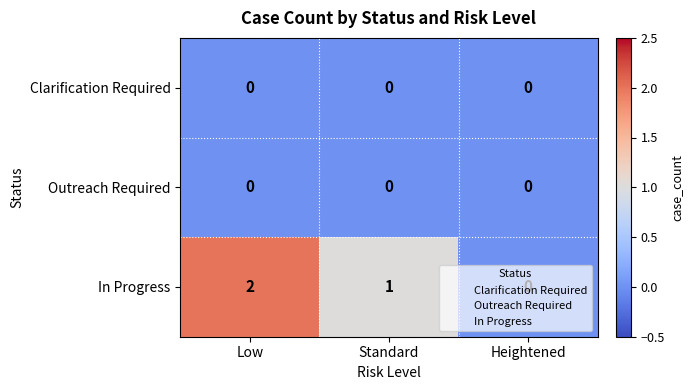

Which category has the highest value across all series?

Low